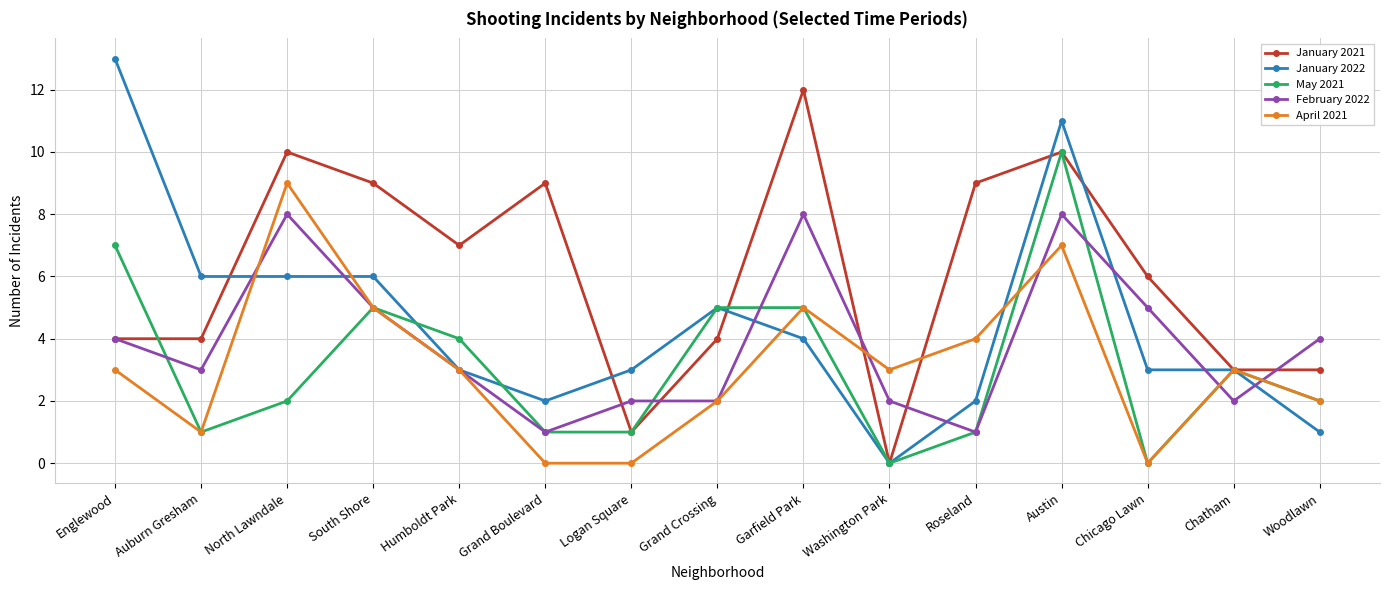

Does the chart have visible grid lines?

Yes